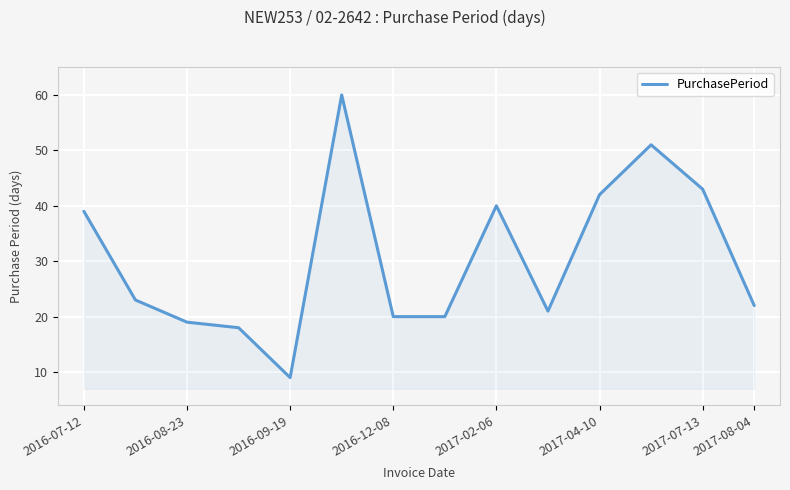

What is the difference between the maximum and minimum values?

51